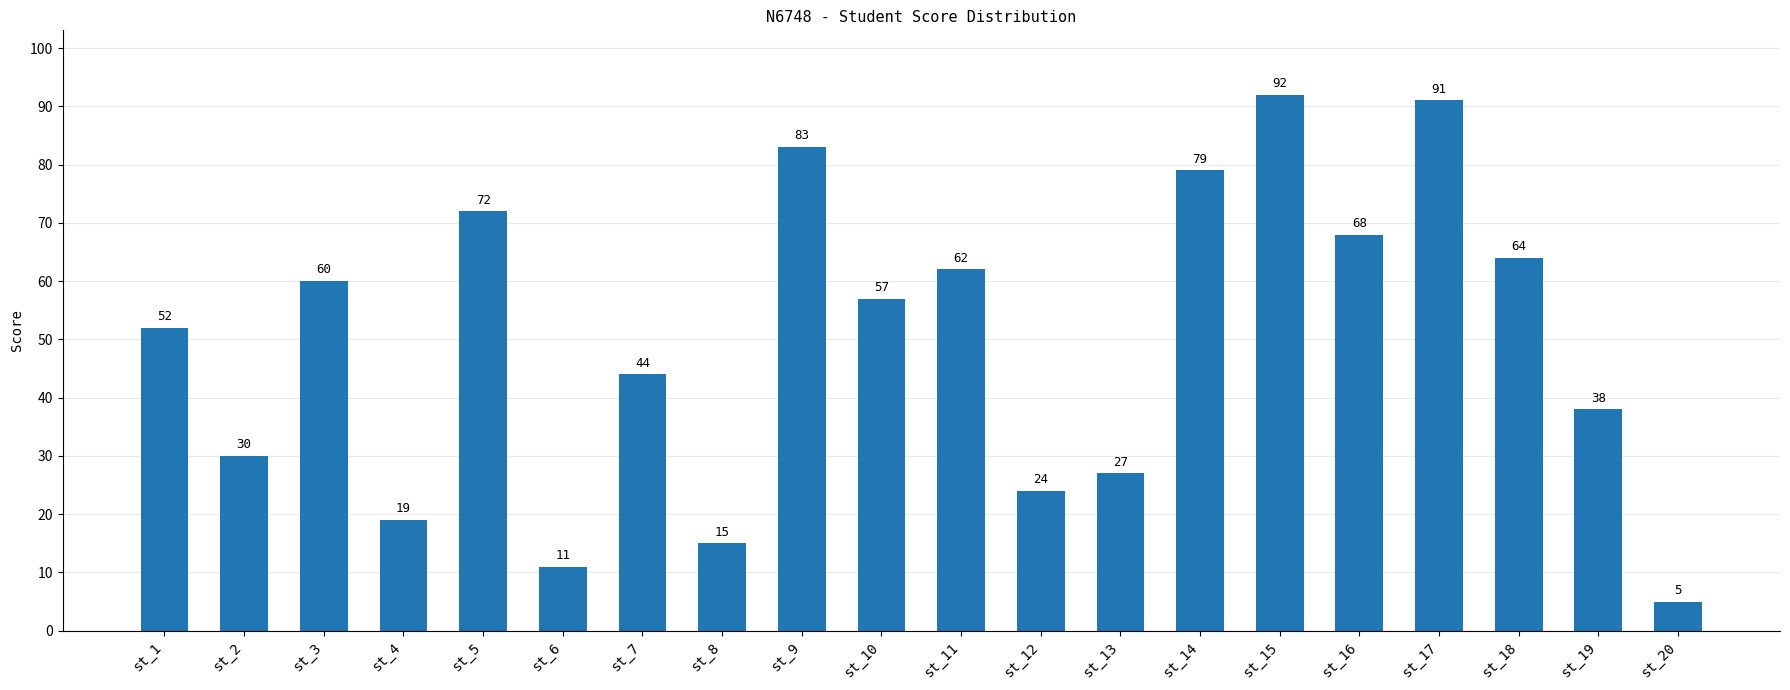

What is the change in value from st_7 to st_8?

-29